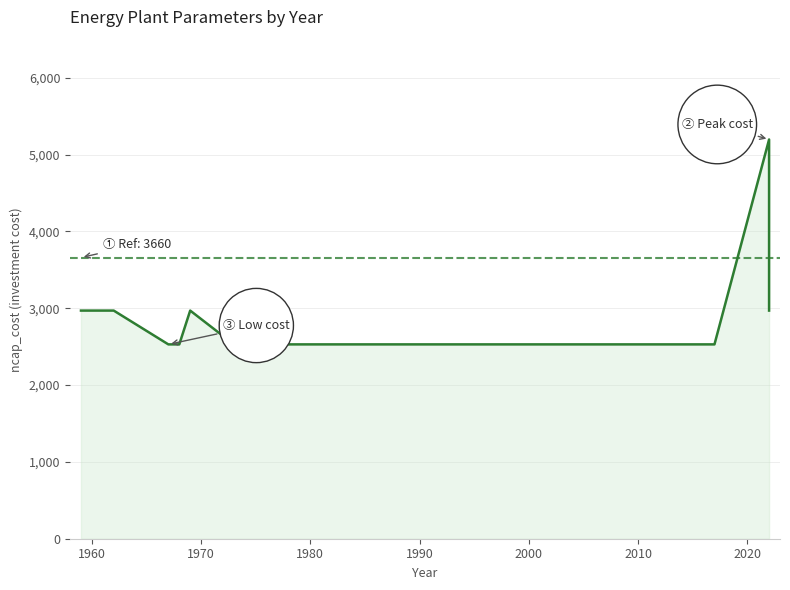

Reading left to right, transcribe all the data shown in this chart.

2970.0	2970.0	2970.0	2530.0	2530.0	2530.0	2970.0	2530.0	2530.0	2530.0	2530.0	2530.0	2530.0	2530.0	2530.0	2530.0	2530.0	2530.0	5197.5	2970.0